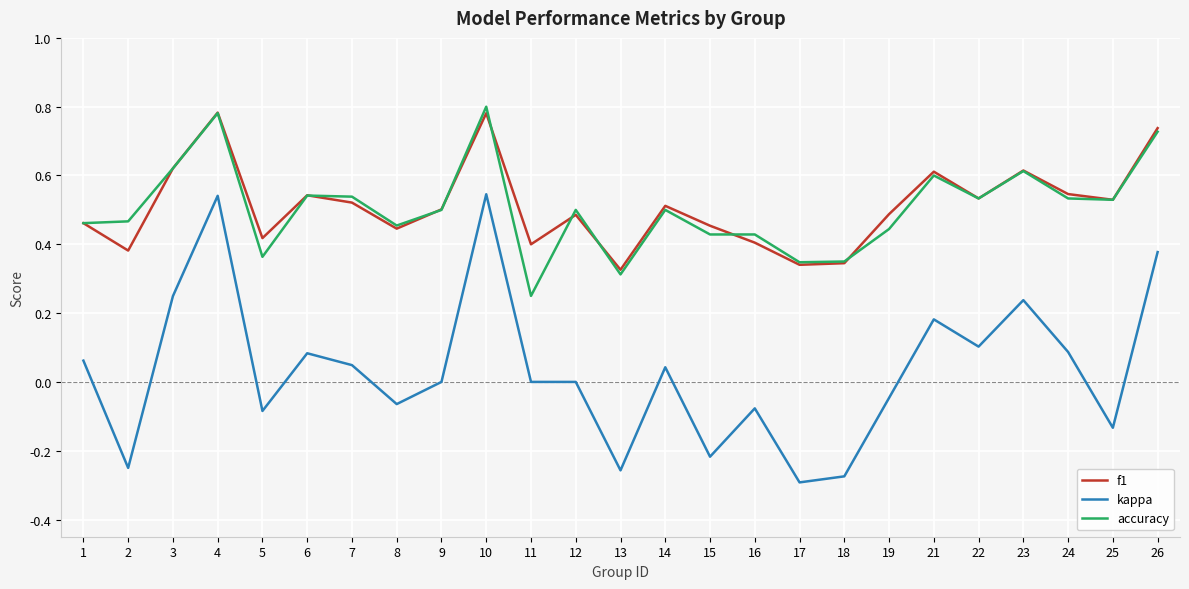

Which series changed the most between 1 and 19?

kappa